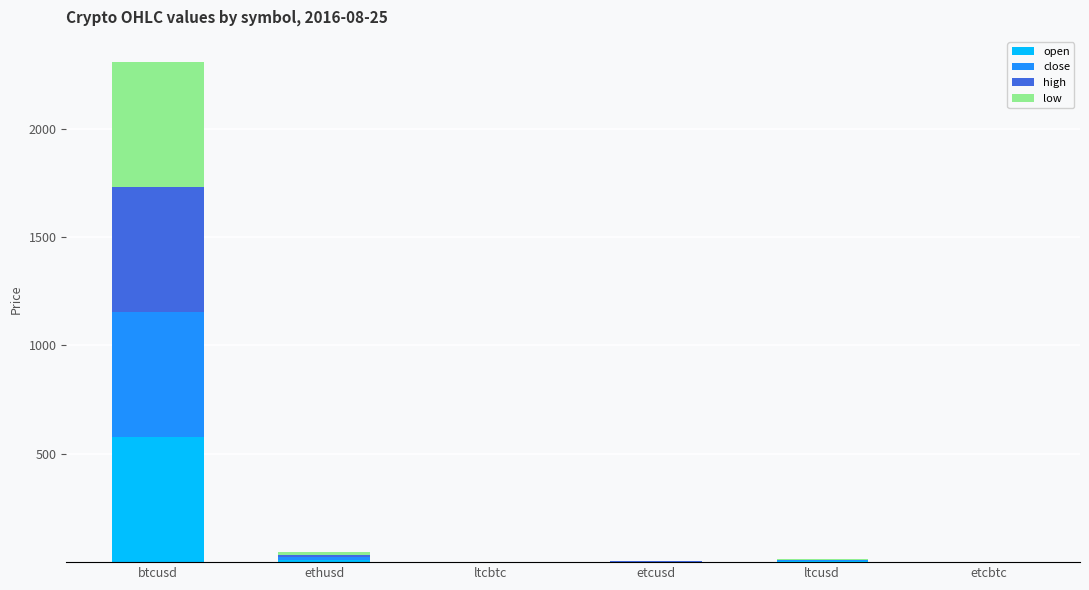

The open series shows 158.1 at btcusd. True or false?

False